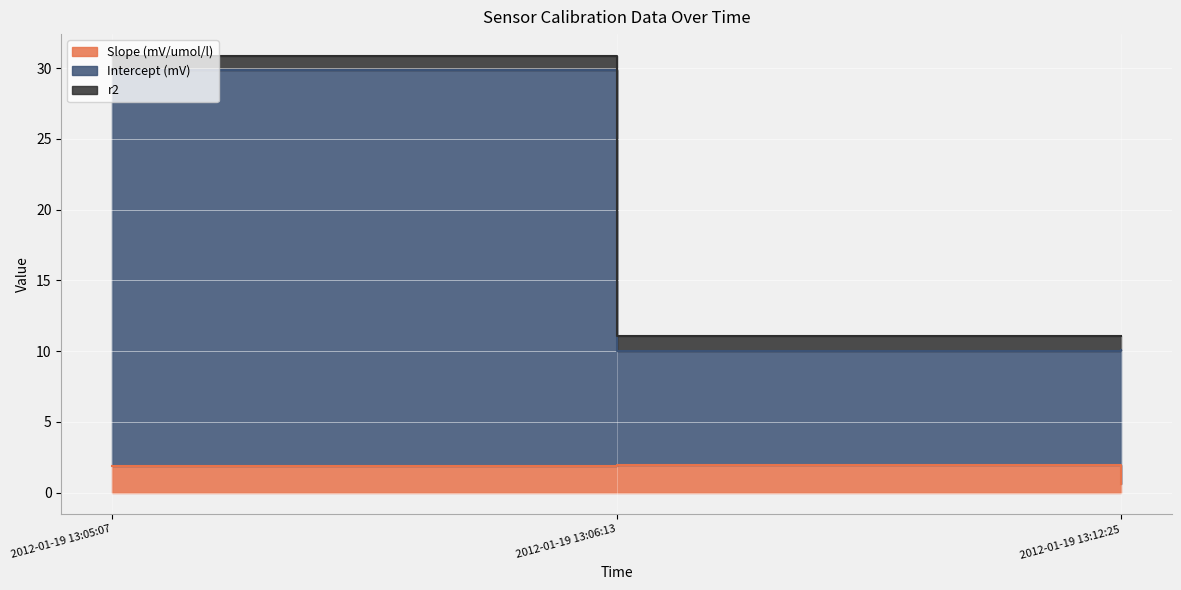

What is the difference between the Slope (mV/umol/l) values at 2012-01-19 13:06:13 and 2012-01-19 13:05:07?

0.1